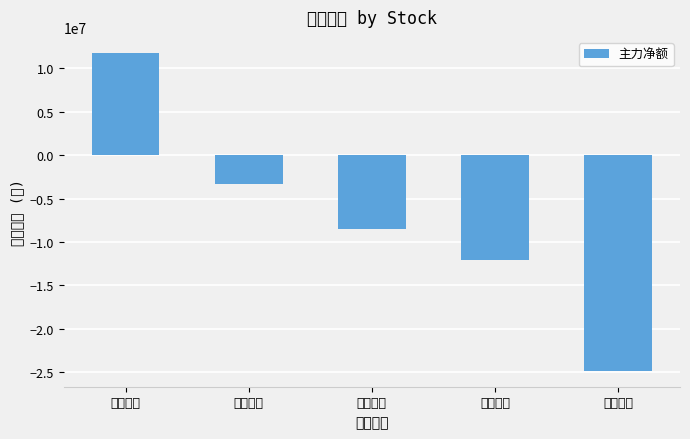

Reading right to left, transcribe all the data shown in this chart.

三安光电=-24845801	海特高新=-12059529	有研新材=-8520360	乾照光电=-3330235	云南锗业=11802010